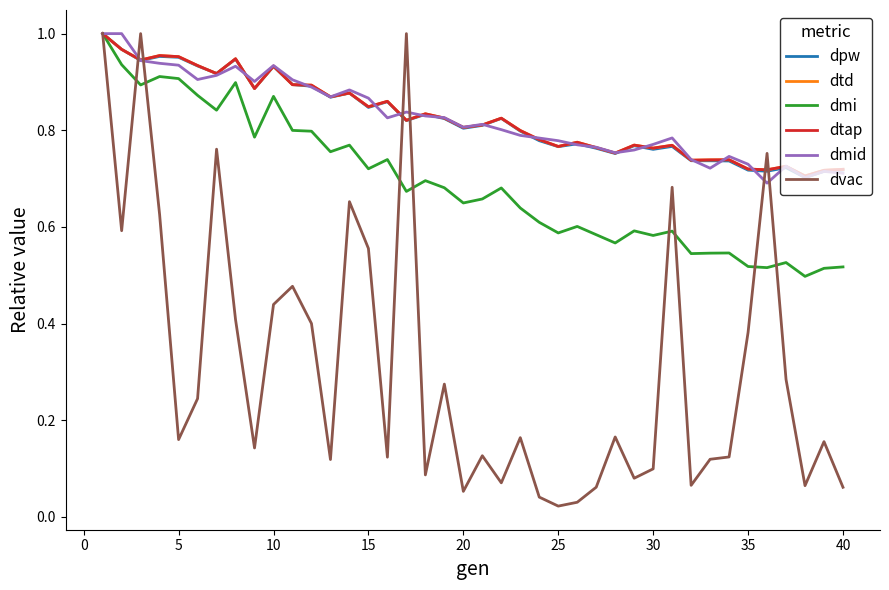

Does the chart have visible grid lines?

No